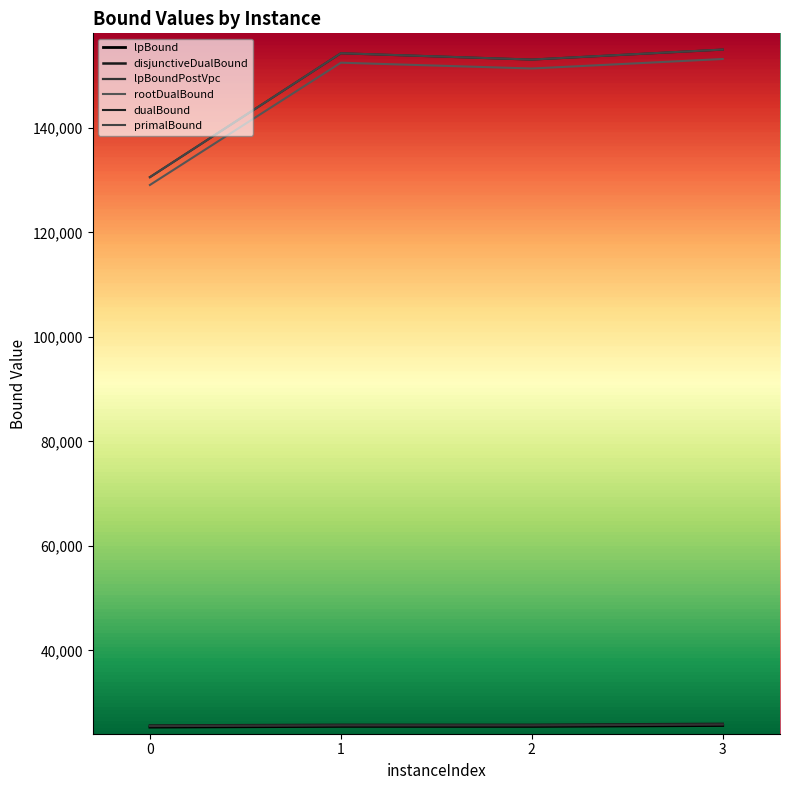

Reading left to right, list all the values displayed in this chart.

lpBound: 0=25302.2	1=25444.7	2=25438.0	3=25611.5
disjunctiveDualBound: 0=25611.4	1=25744.4	2=25744.7	3=25927.3
lpBoundPostVpc: 0=25498.5	1=25628.6	2=25629.4	3=25799.4
rootDualBound: 0=129090.9	1=152499.6	2=151385.1	3=153206.2
dualBound: 0=130582.9	1=154299.8	2=153087.7	3=155003.8
primalBound: 0=130596.0	1=154315.0	2=153103.0	3=155019.0